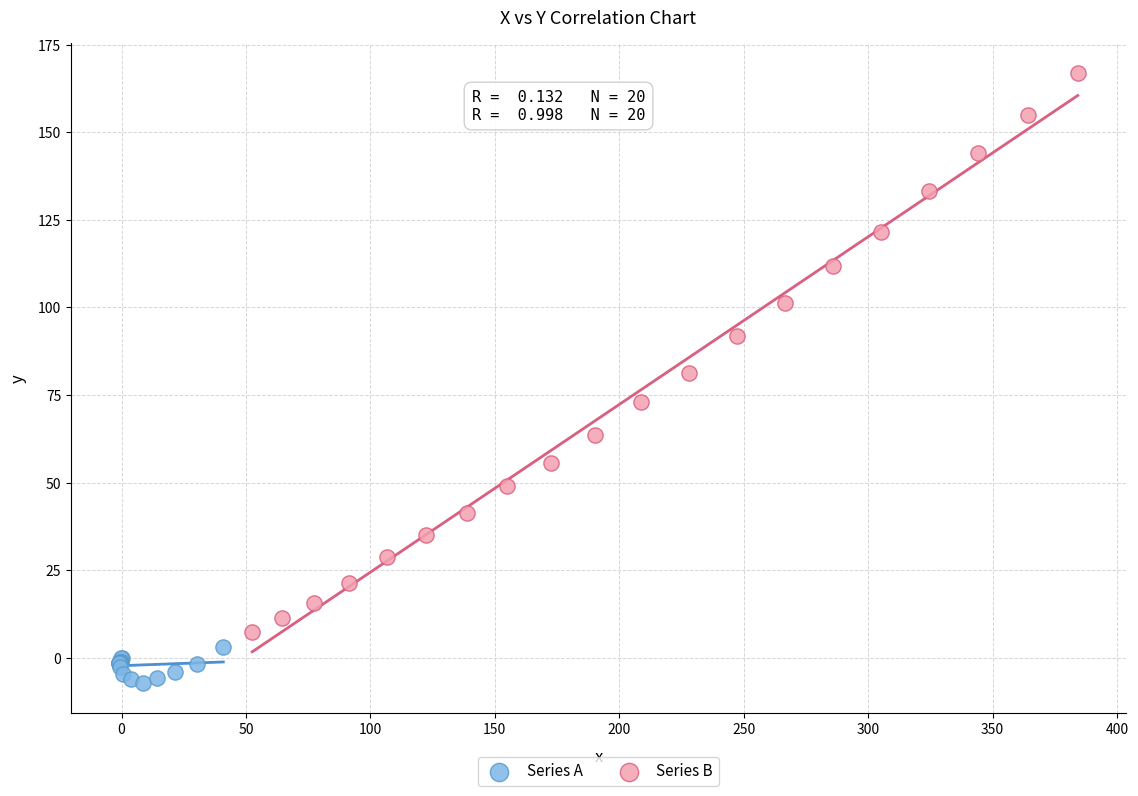

What are all the series names shown in the legend?

Series A, Series B